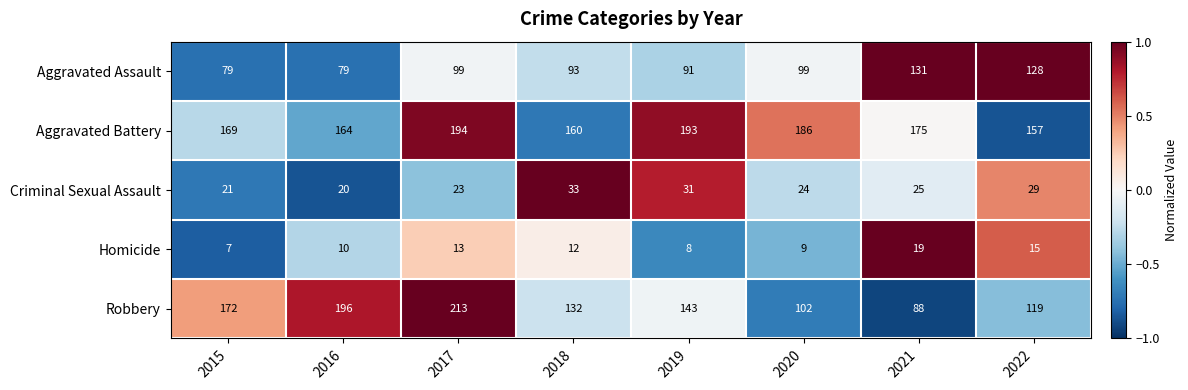

Which series changed the most between 2016 and 2022?

Robbery